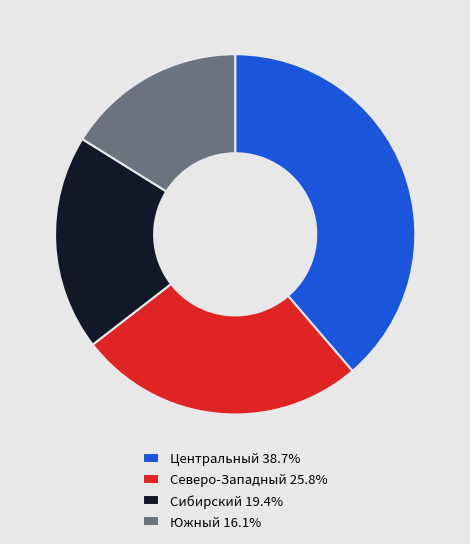

True or false: Северо-Западный accounts for 40% of the total.

False